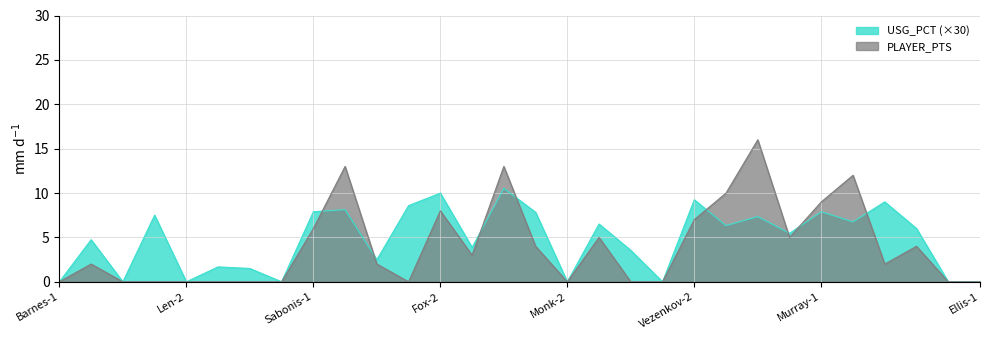

What is the sum of all PLAYER_PTS values?

121.0